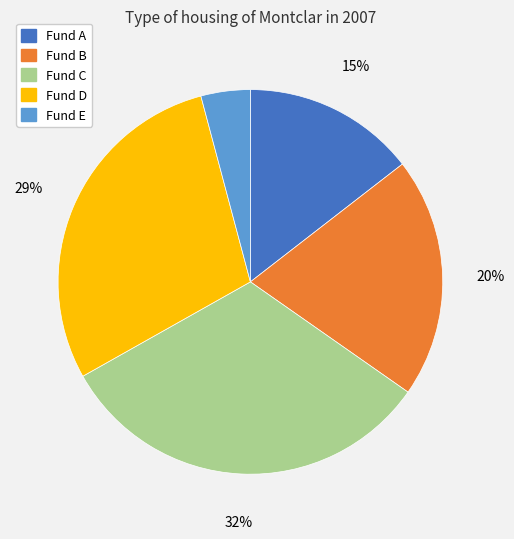

Do Fund C and Fund A together represent more than half of the pie?

No